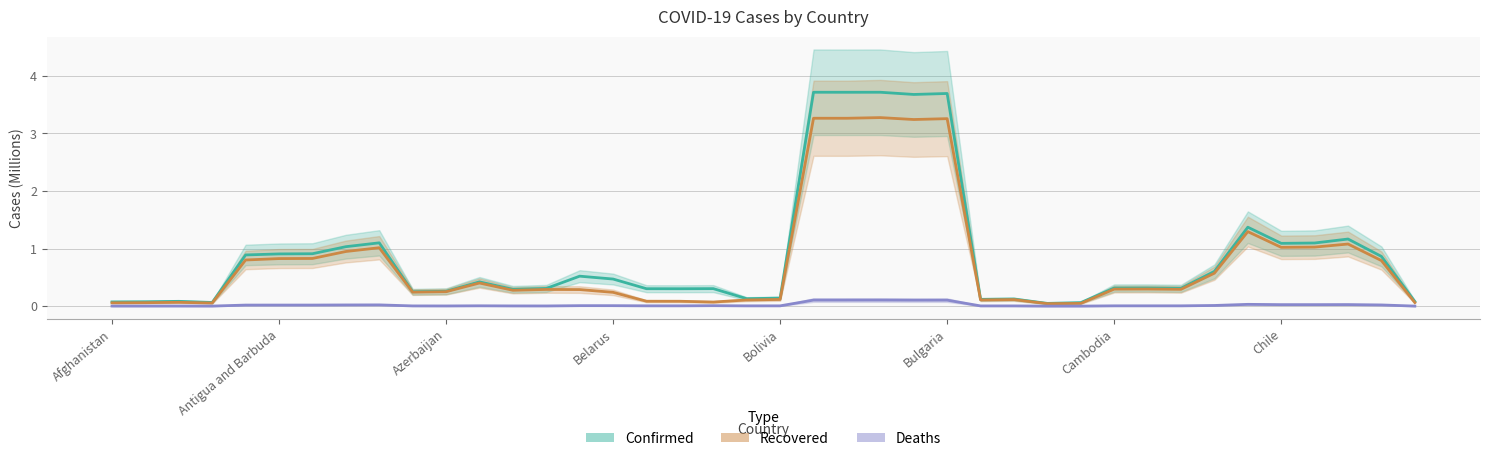

True or false: Deaths has a value of 0.0 at 9.

True